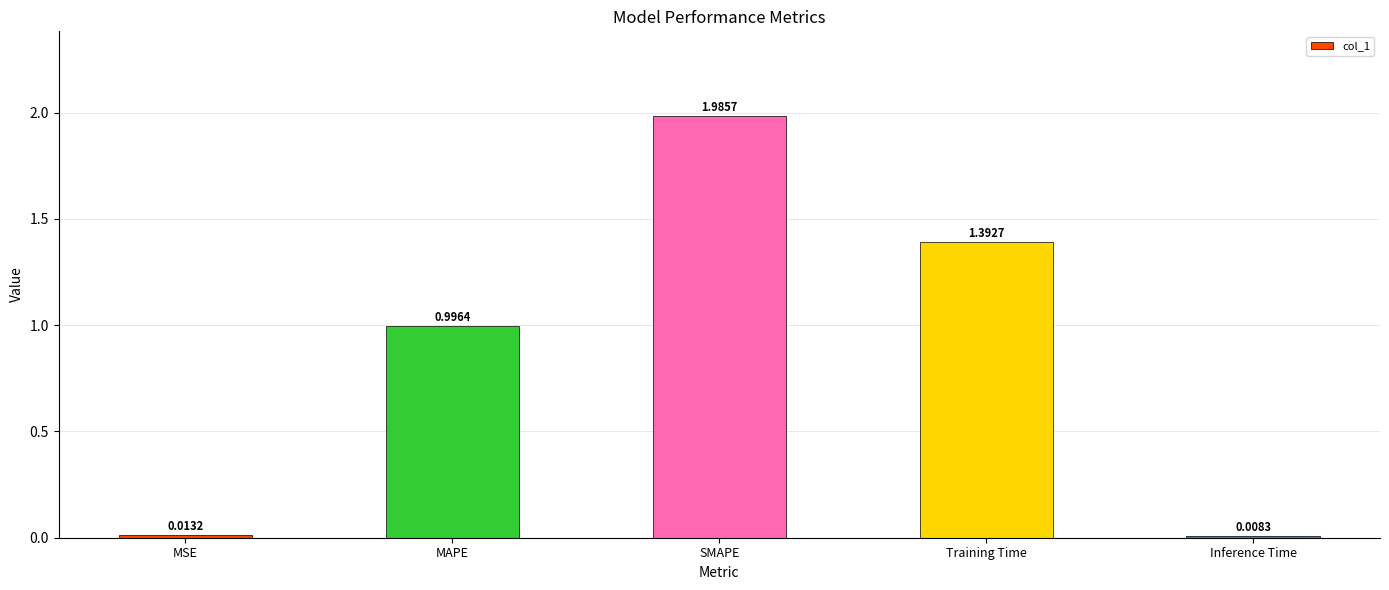

Between Training Time and SMAPE, which is larger?

SMAPE